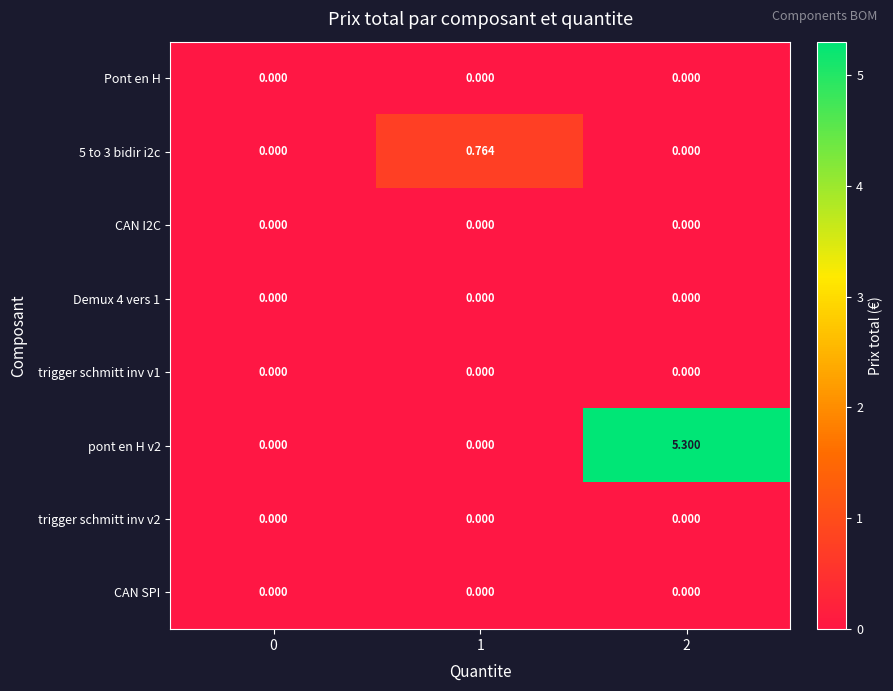

What is the total value across all series at 1?

0.8